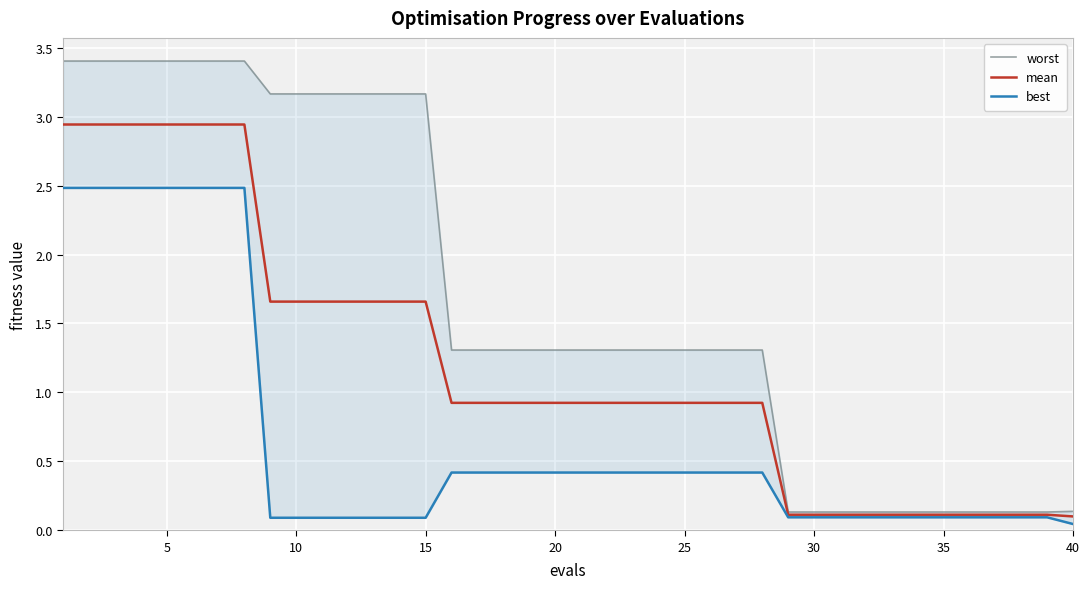

How many lines are shown in the chart?

3